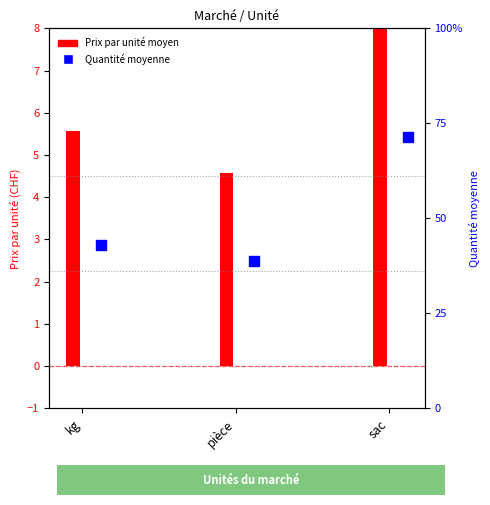

Between sac and pièce, which is larger?

sac